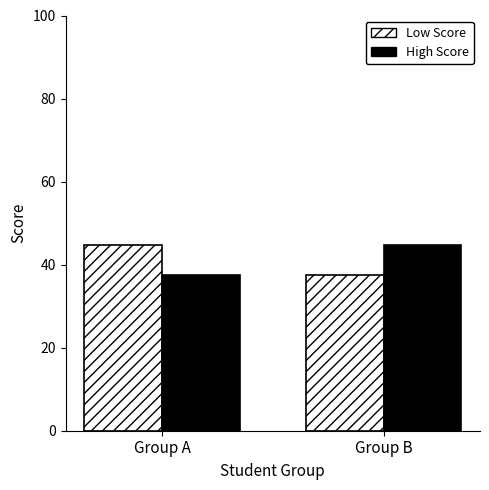

The High Score series shows 71.3 at Group B. True or false?

False